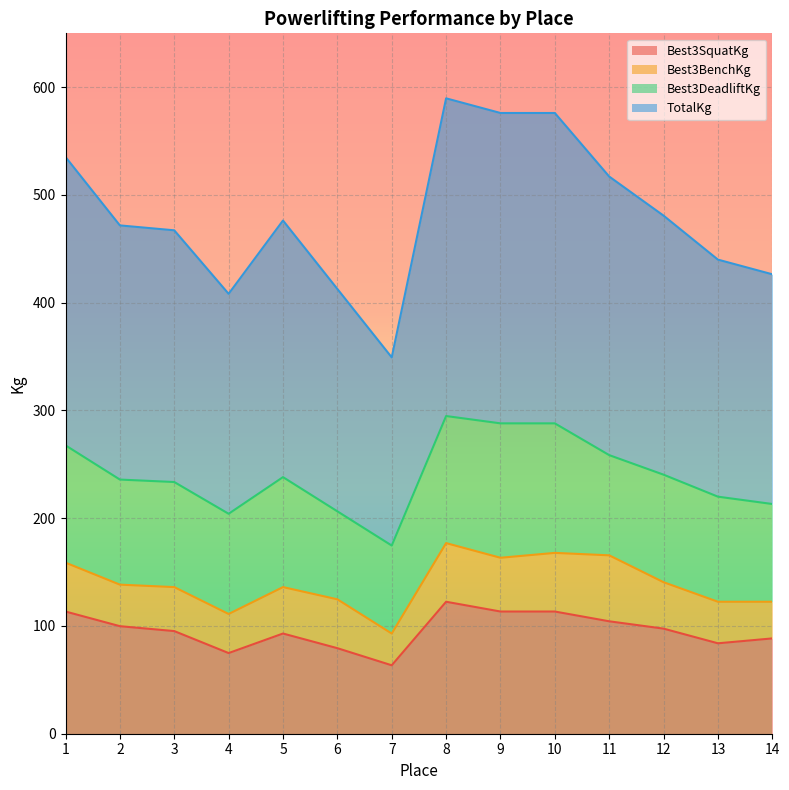

Where is Best3SquatKg nearest to the value 92?

5